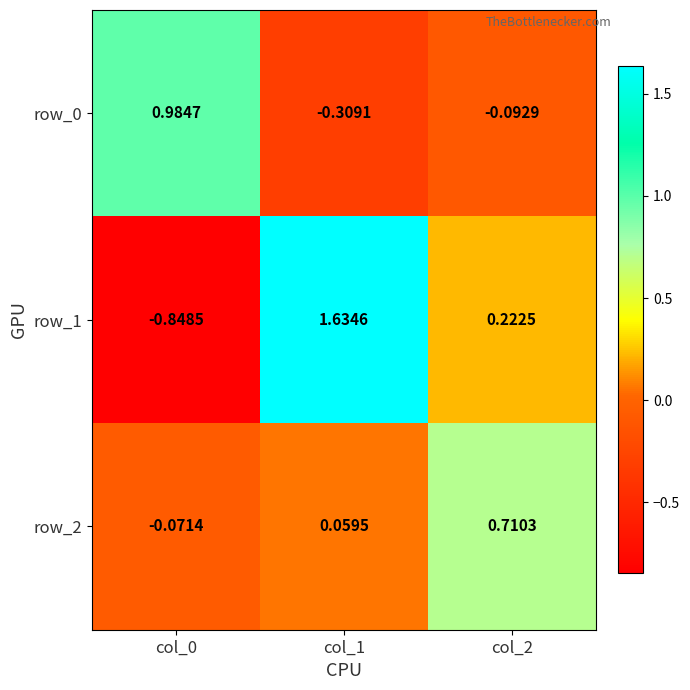

At which label does row_0 reach its peak?

col_0